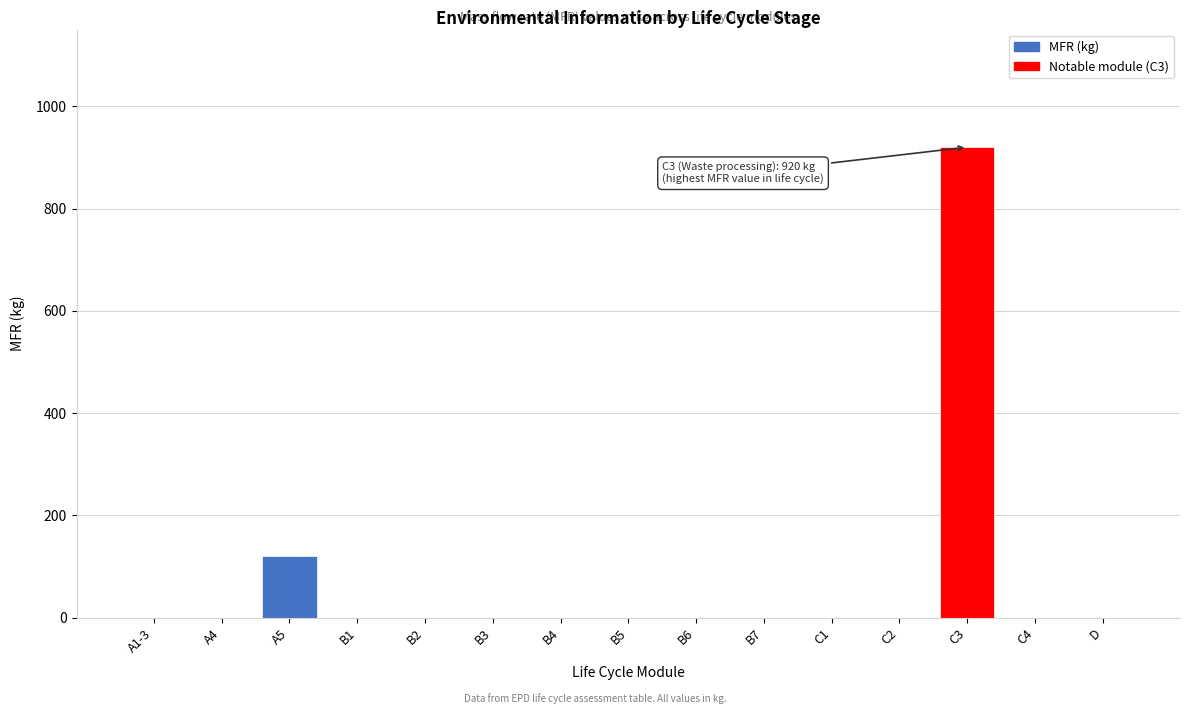

Reading left to right, what are all the values shown in this chart?

A1-3=0	A4=0	A5=120	B1=0	B2=0	B3=0	B4=0	B5=0	B6=0	B7=0	C1=0	C2=0	C3=920	C4=0	D=0